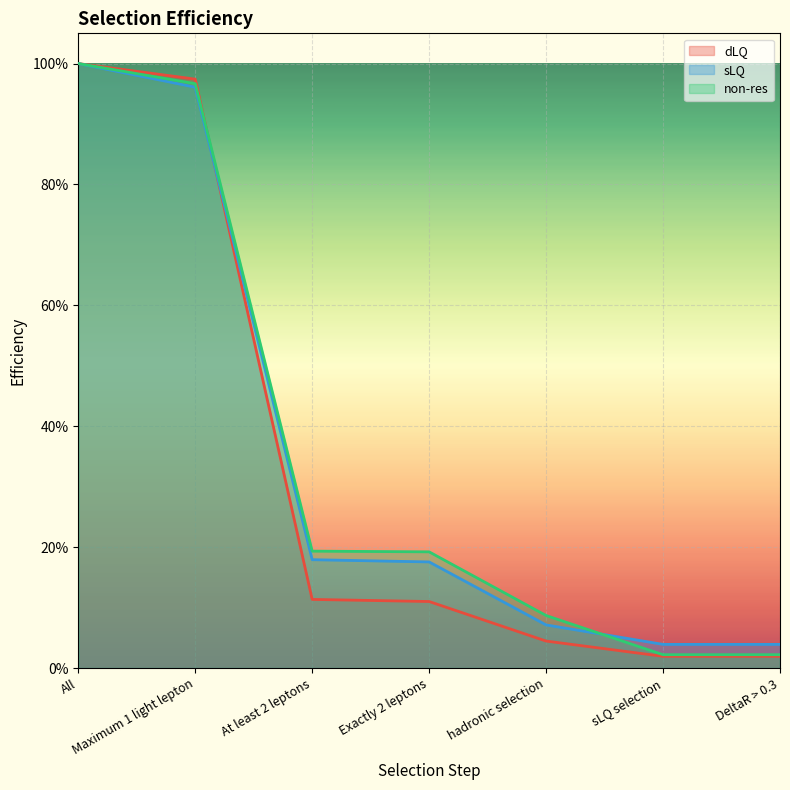

Which series has the widest spread of values?

dLQ